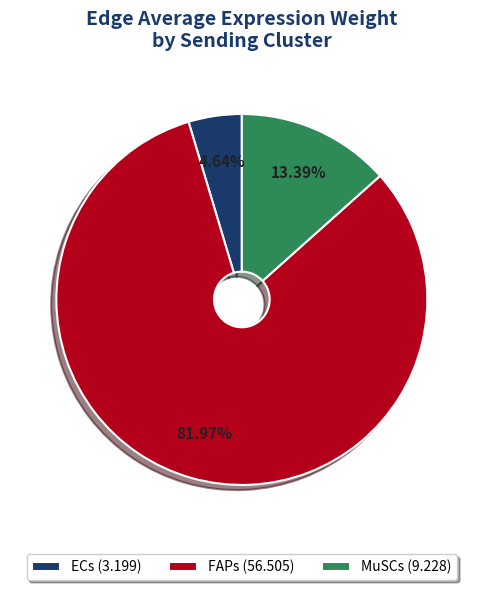

Which has a higher value, FAPs (56.505) or ECs (3.199)?

FAPs (56.505)